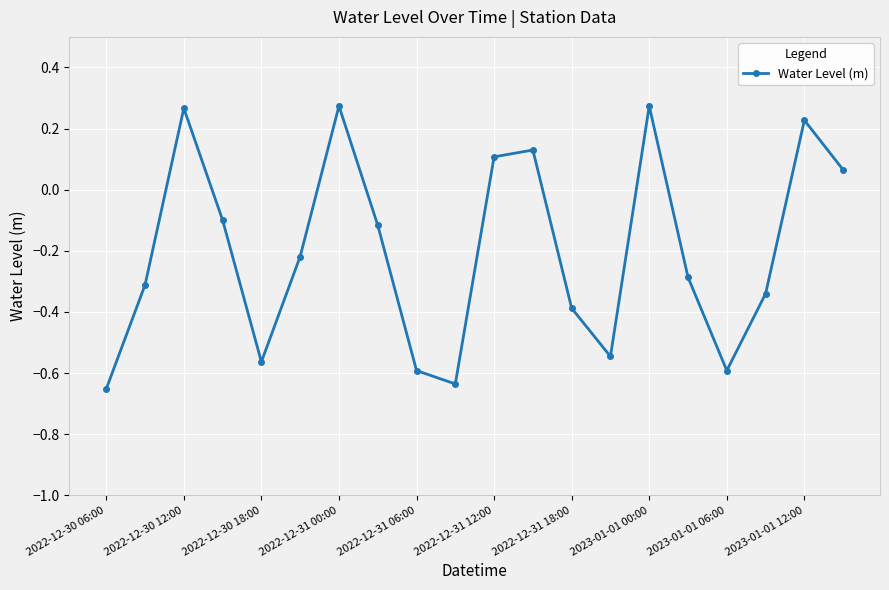

How many points are higher than both their immediate neighbors (excluding endpoints)?

5